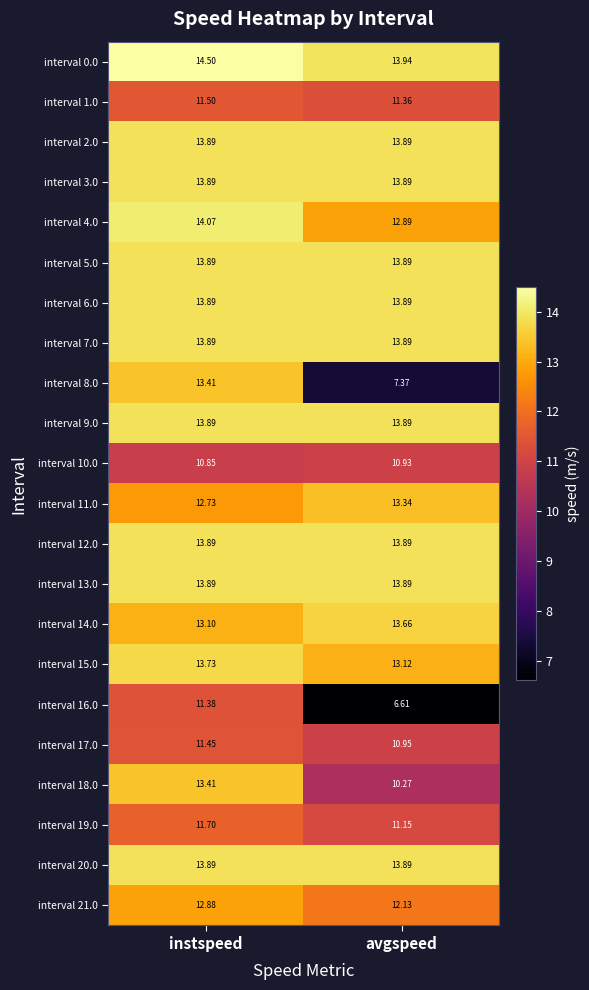

Where is interval 4.0 nearest to the value 13?

avgspeed